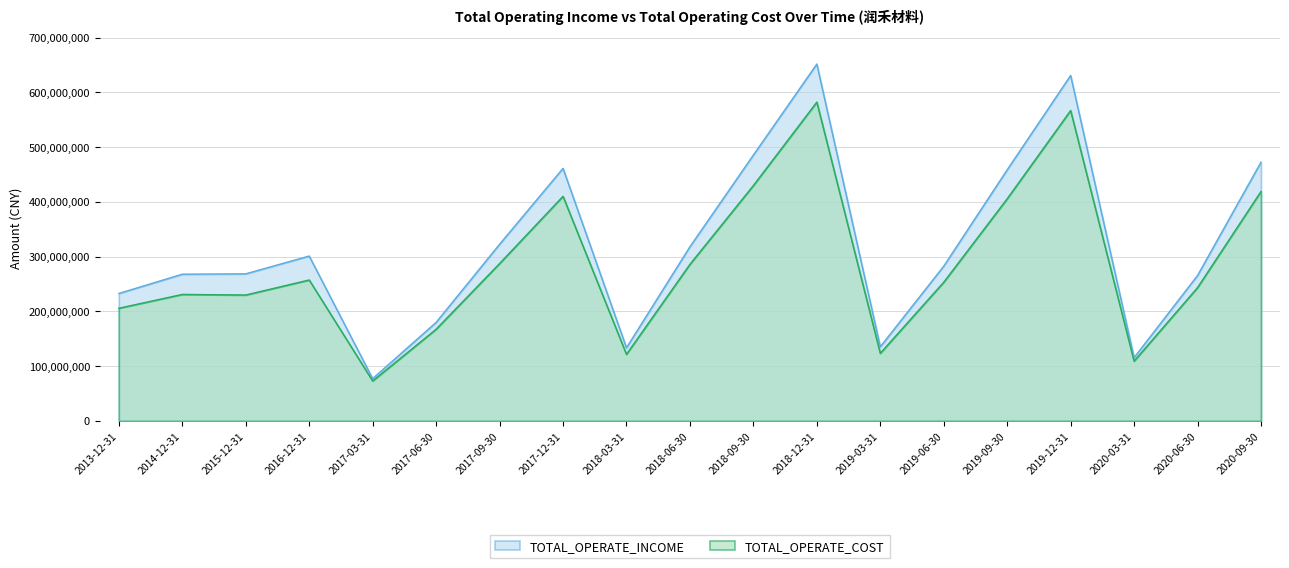

Does the chart have visible grid lines?

Yes